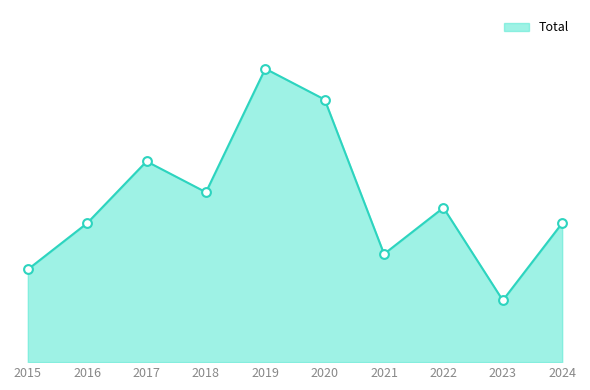

Which has a higher value, 2018 or 2024?

2018